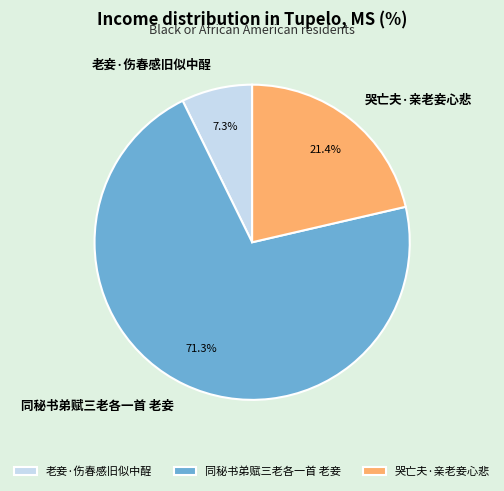

Does 同秘书弟赋三老各一首 老妾 represent more than half of the total?

Yes